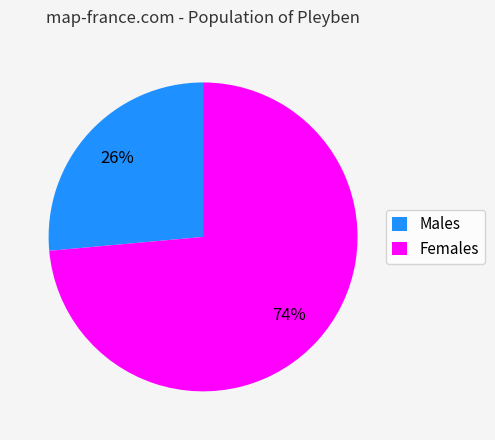

True or false: Females accounts for 67% of the total.

False